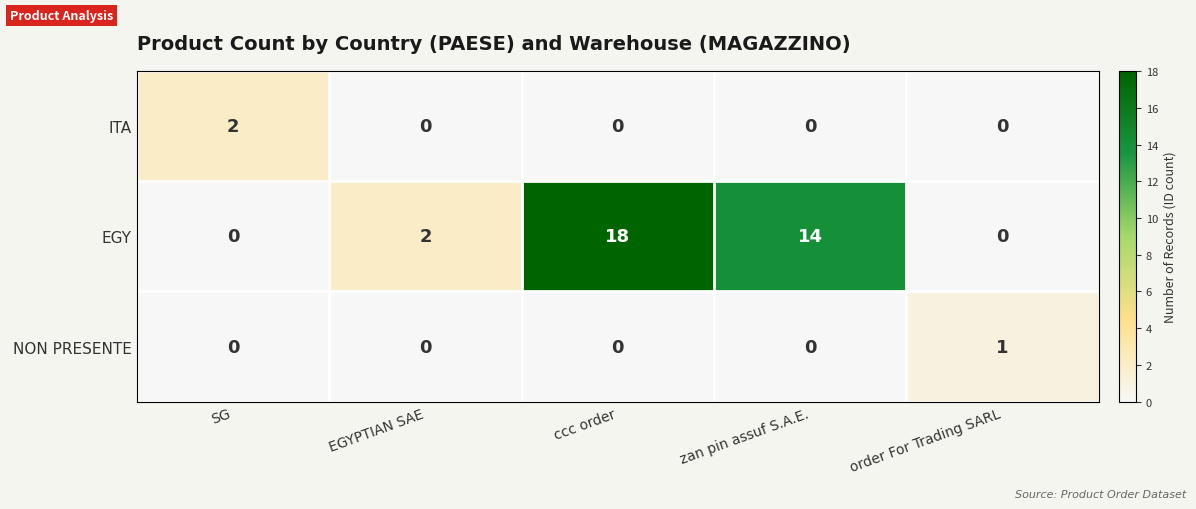

What is the difference between the EGY values at zan pin assuf S.A.E. and ccc order?

4